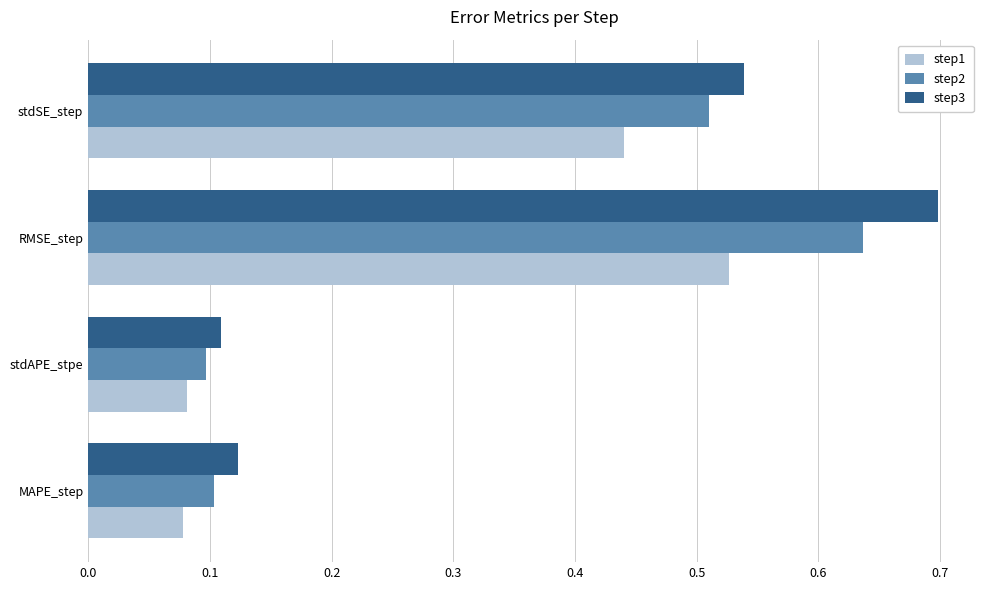

Which category has the highest value across all series?

RMSE_step